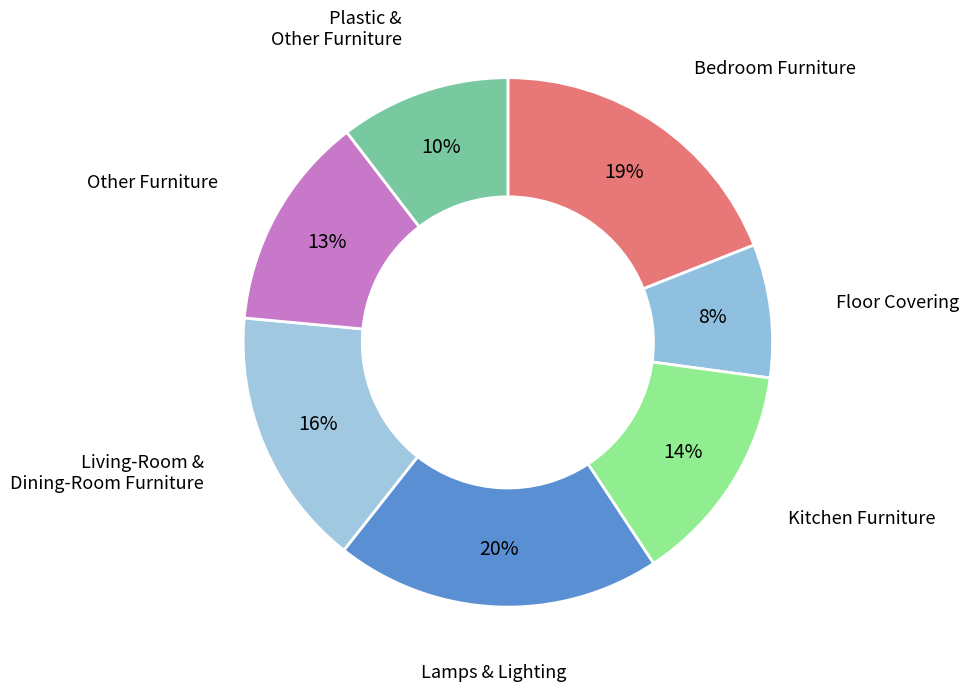

To the nearest percent, what is the difference between the largest and smallest slice percentages?

12%